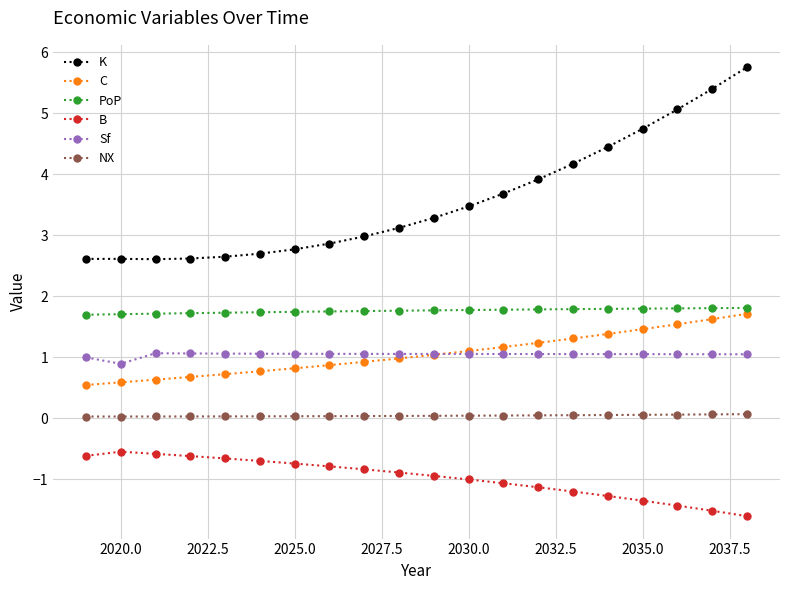

What is the value of the C point at the 16th from the left?

1.4